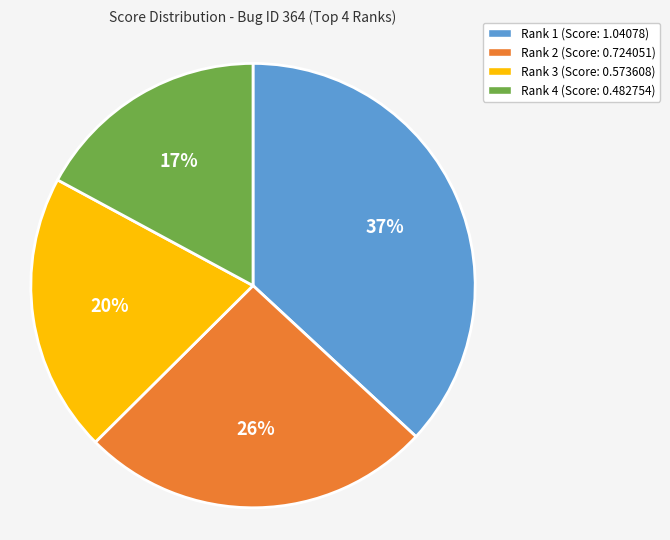

To the nearest percent, what is the average slice percentage?

25%